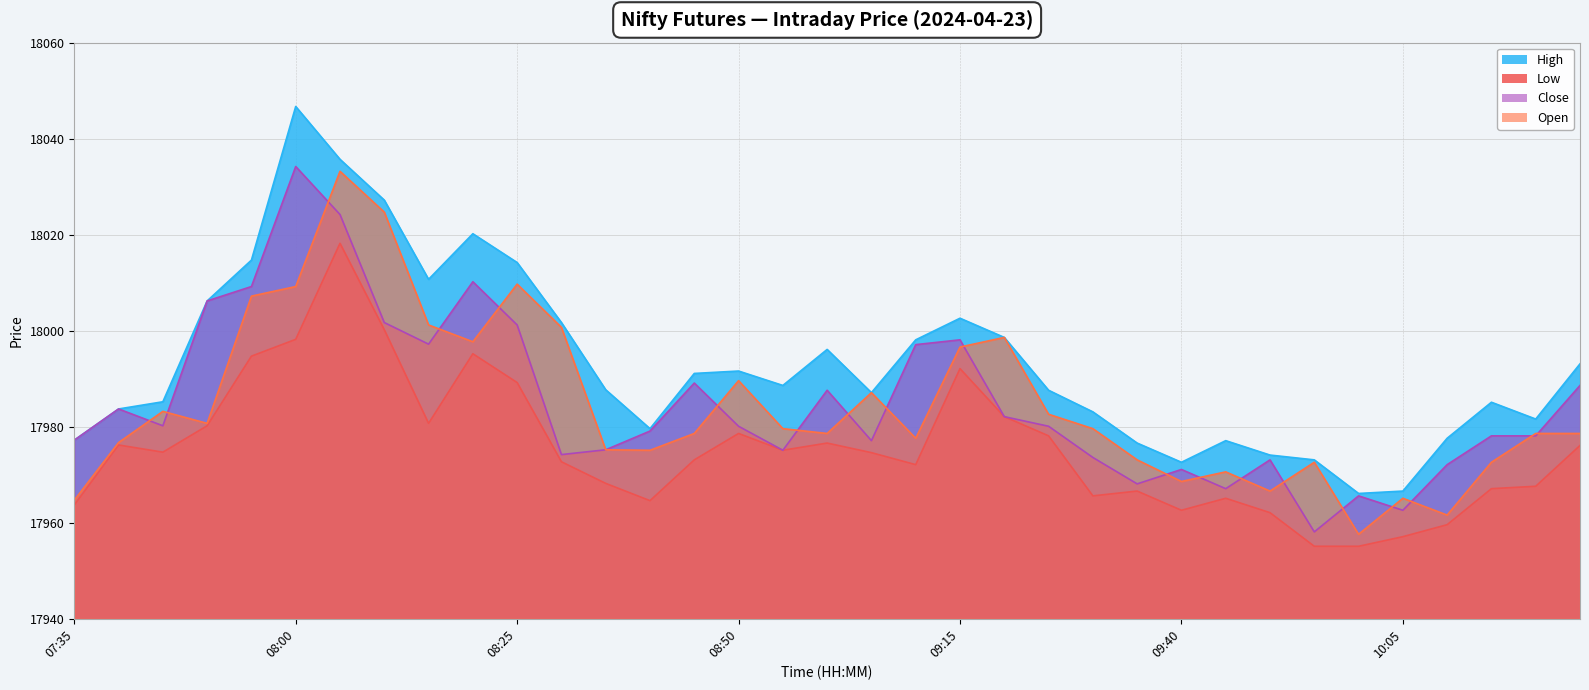

Reading left to right, transcribe all the data shown in this chart.

High: 17977.2	17983.7	17985.2	18006.2	18014.7	18046.7	18035.7	18027.2	18010.7	18020.2	18014.2	18001.7	17987.7	17979.6	17991.1	17991.6	17988.6	17996.1	17987.1	17998.1	18002.6	17998.6	17987.6	17983.1	17976.6	17972.6	17977.1	17974.1	17973.1	17966.1	17966.6	17977.6	17985.1	17981.6	17993.1
Low: 17963.7	17976.2	17974.7	17980.2	17994.7	17998.2	18018.2	18000.2	17980.7	17995.2	17989.2	17972.7	17968.2	17964.6	17973.1	17978.6	17975.1	17976.6	17974.6	17972.1	17992.1	17982.1	17978.1	17965.6	17966.6	17962.6	17965.1	17962.1	17955.1	17955.1	17957.1	17959.6	17967.1	17967.6	17976.1
Close: 17977.2	17983.7	17980.2	18006.2	18009.2	18034.2	18024.2	18001.7	17997.2	18010.2	18001.2	17974.2	17975.2	17979.1	17989.1	17980.1	17975.1	17987.6	17977.1	17997.1	17998.1	17982.1	17980.1	17973.6	17968.1	17971.1	17967.1	17973.1	17958.1	17965.6	17962.6	17972.1	17978.1	17978.1	17988.6
Open: 17964.7	17976.7	17983.2	17980.7	18007.2	18009.2	18033.2	18024.7	18001.2	17997.7	18009.7	18000.7	17975.2	17975.1	17978.6	17989.6	17979.6	17978.6	17987.1	17977.6	17996.6	17998.6	17982.6	17979.6	17973.1	17968.6	17970.6	17966.6	17972.6	17957.6	17965.1	17961.6	17972.6	17978.6	17978.6